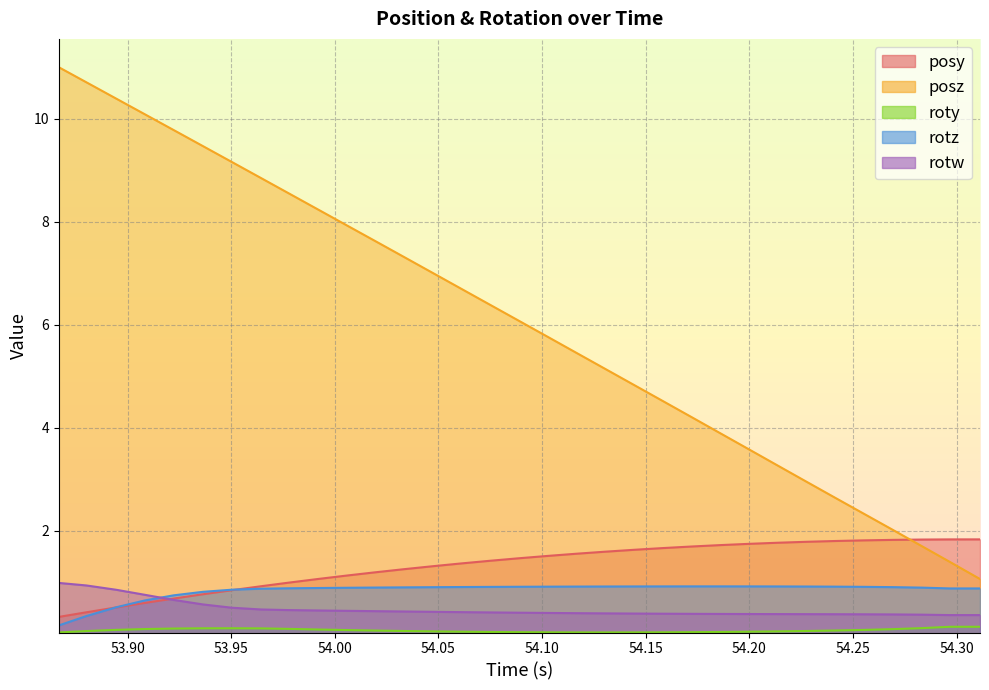

Does the chart display data point markers on the line(s)?

No